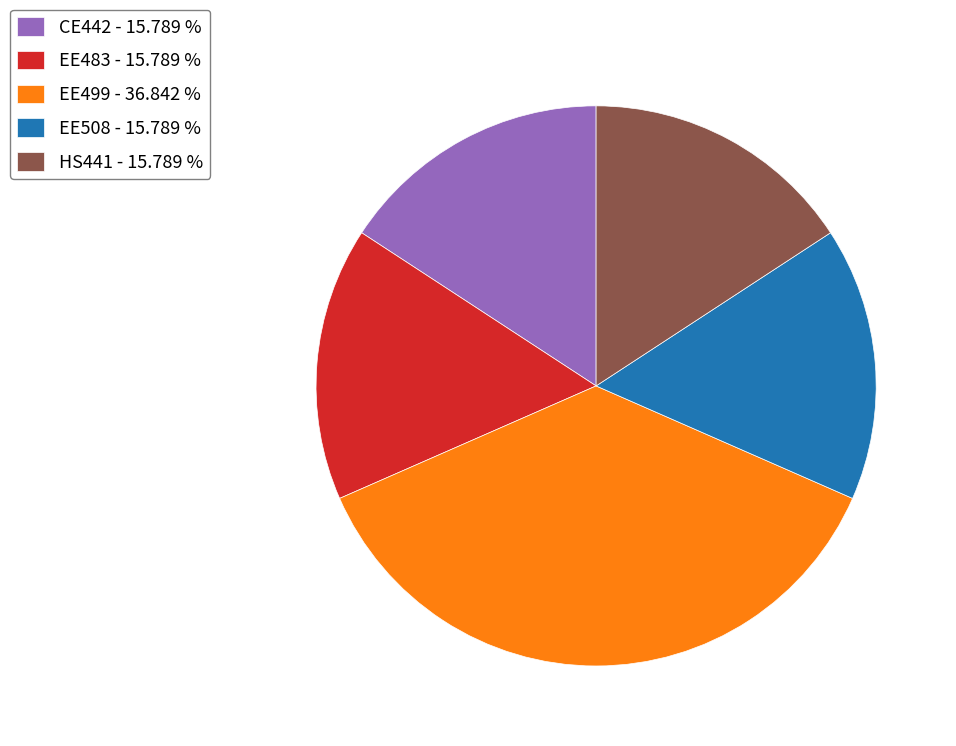

Approximately how many times larger is the value at EE508 compared to CE442?

1.0